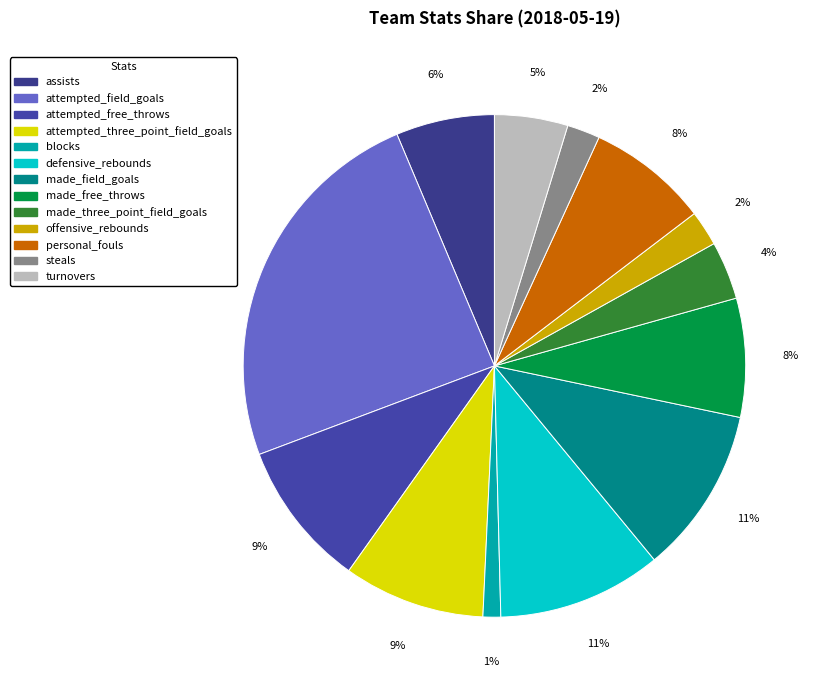

What is the change in value from attempted_free_throws to blocks?

-51